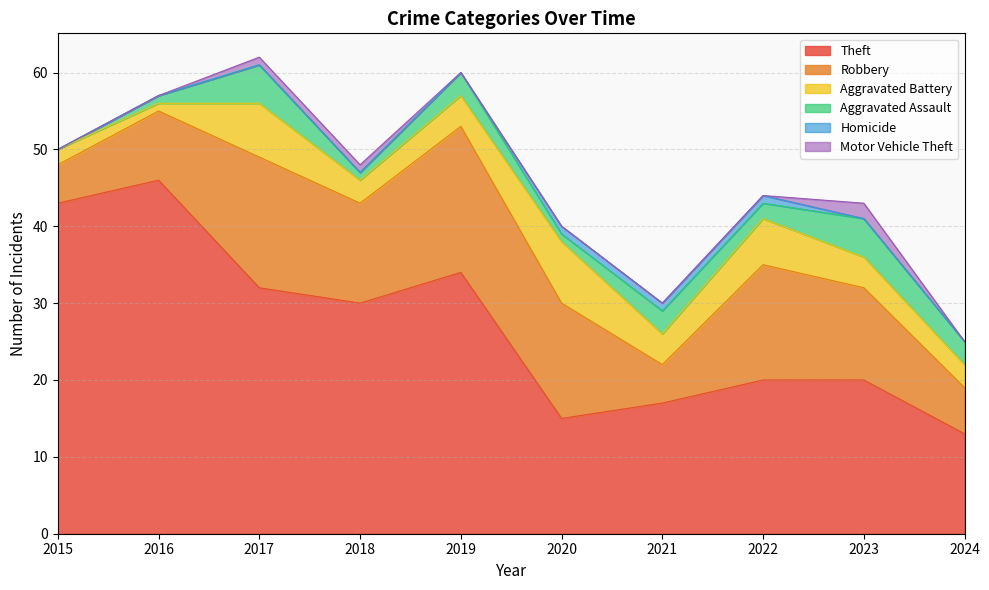

How many interior local peaks does the Motor Vehicle Theft series have?

1